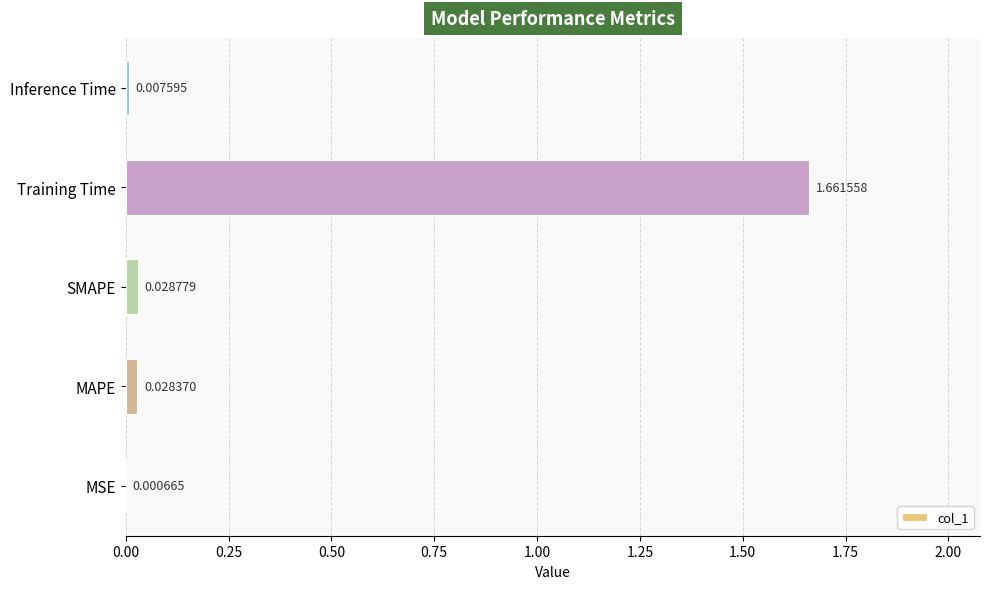

Which category has the highest value across all series?

Training Time